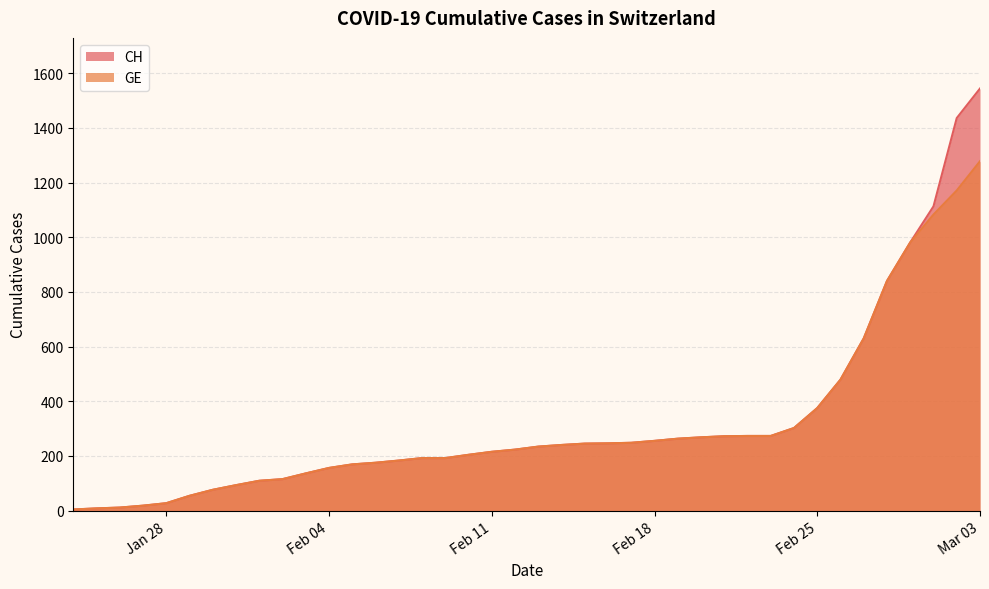

Is it true that GE equals 1083 at 2020-03-01?

True